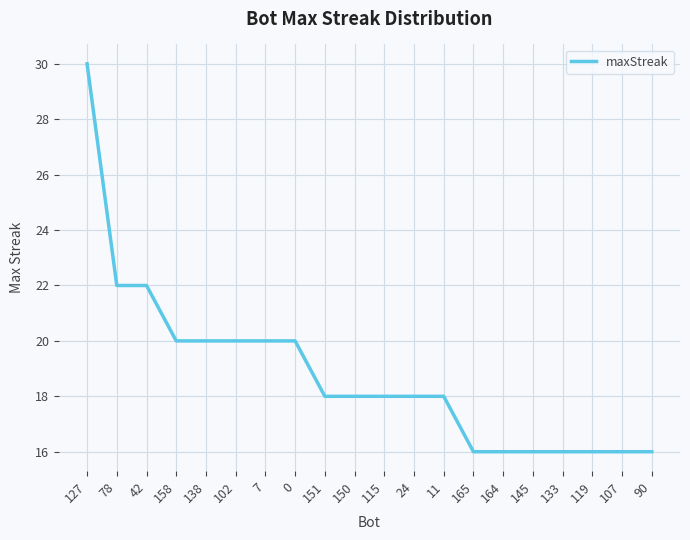

Reading right to left, transcribe all the data shown in this chart.

90=16	107=16	119=16	133=16	145=16	164=16	165=16	11=18	24=18	115=18	150=18	151=18	0=20	7=20	102=20	138=20	158=20	42=22	78=22	127=30